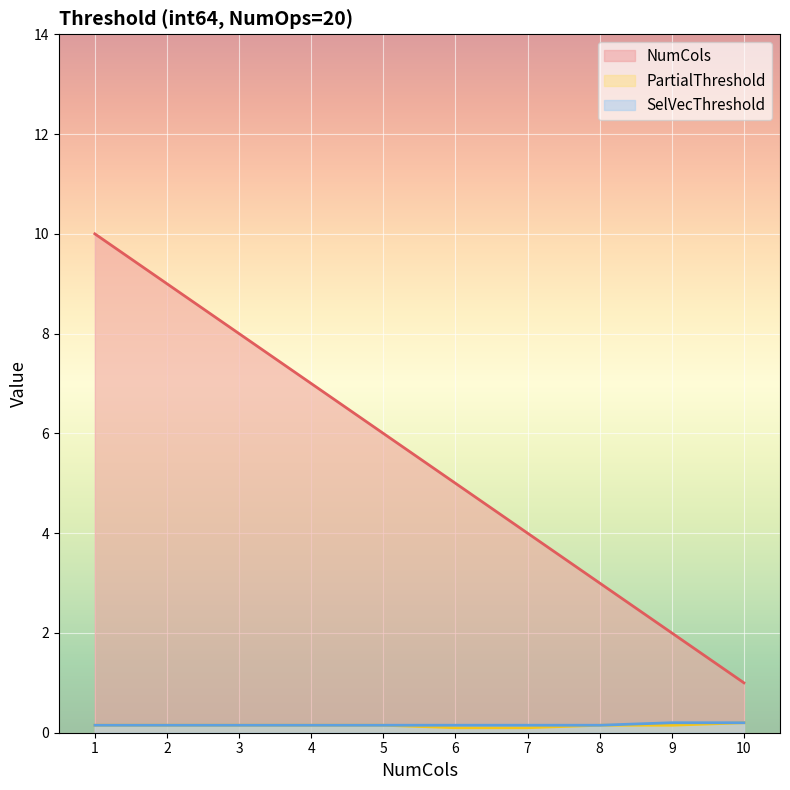

At how many categories does at least one series exceed 3?

7